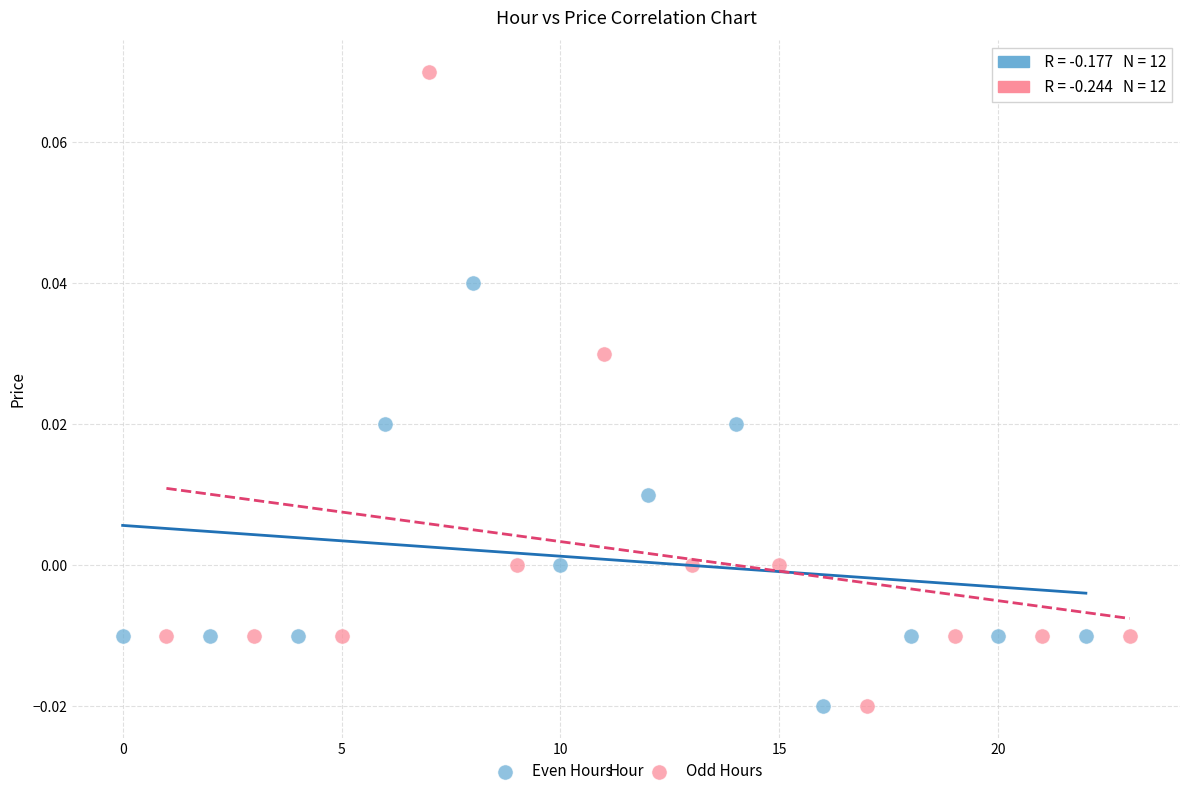

Which series has the largest Y range (max minus min)?

Odd Hours